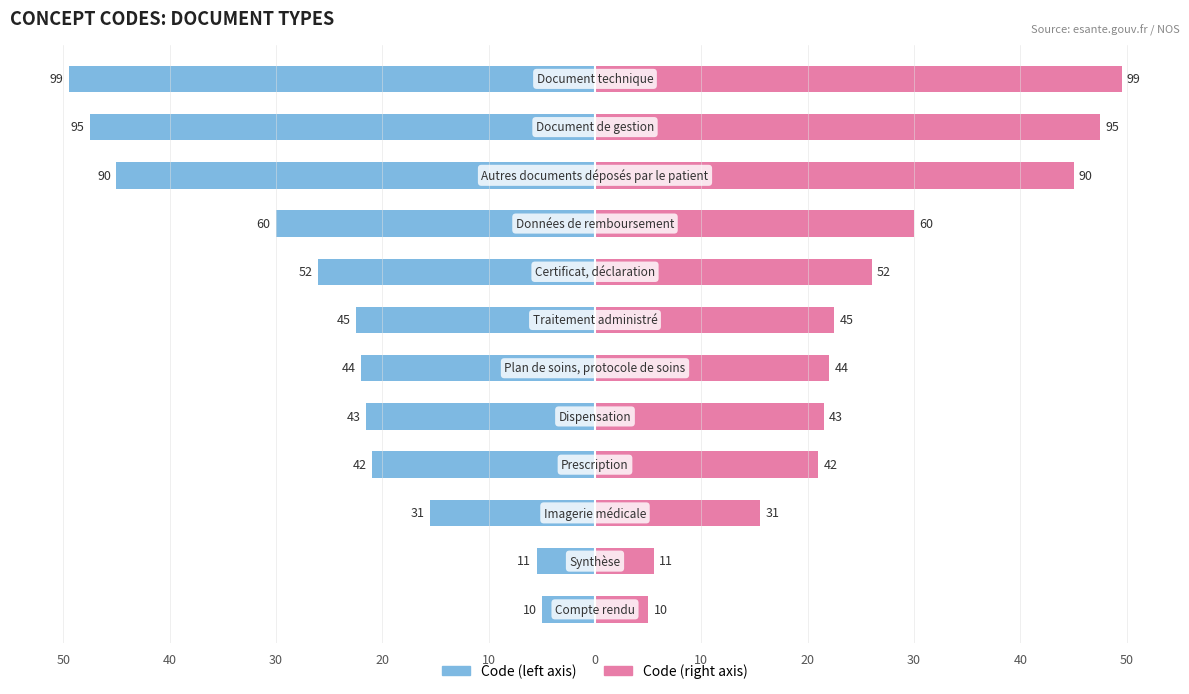

How many values in the Code (right) series exceed 22?

6